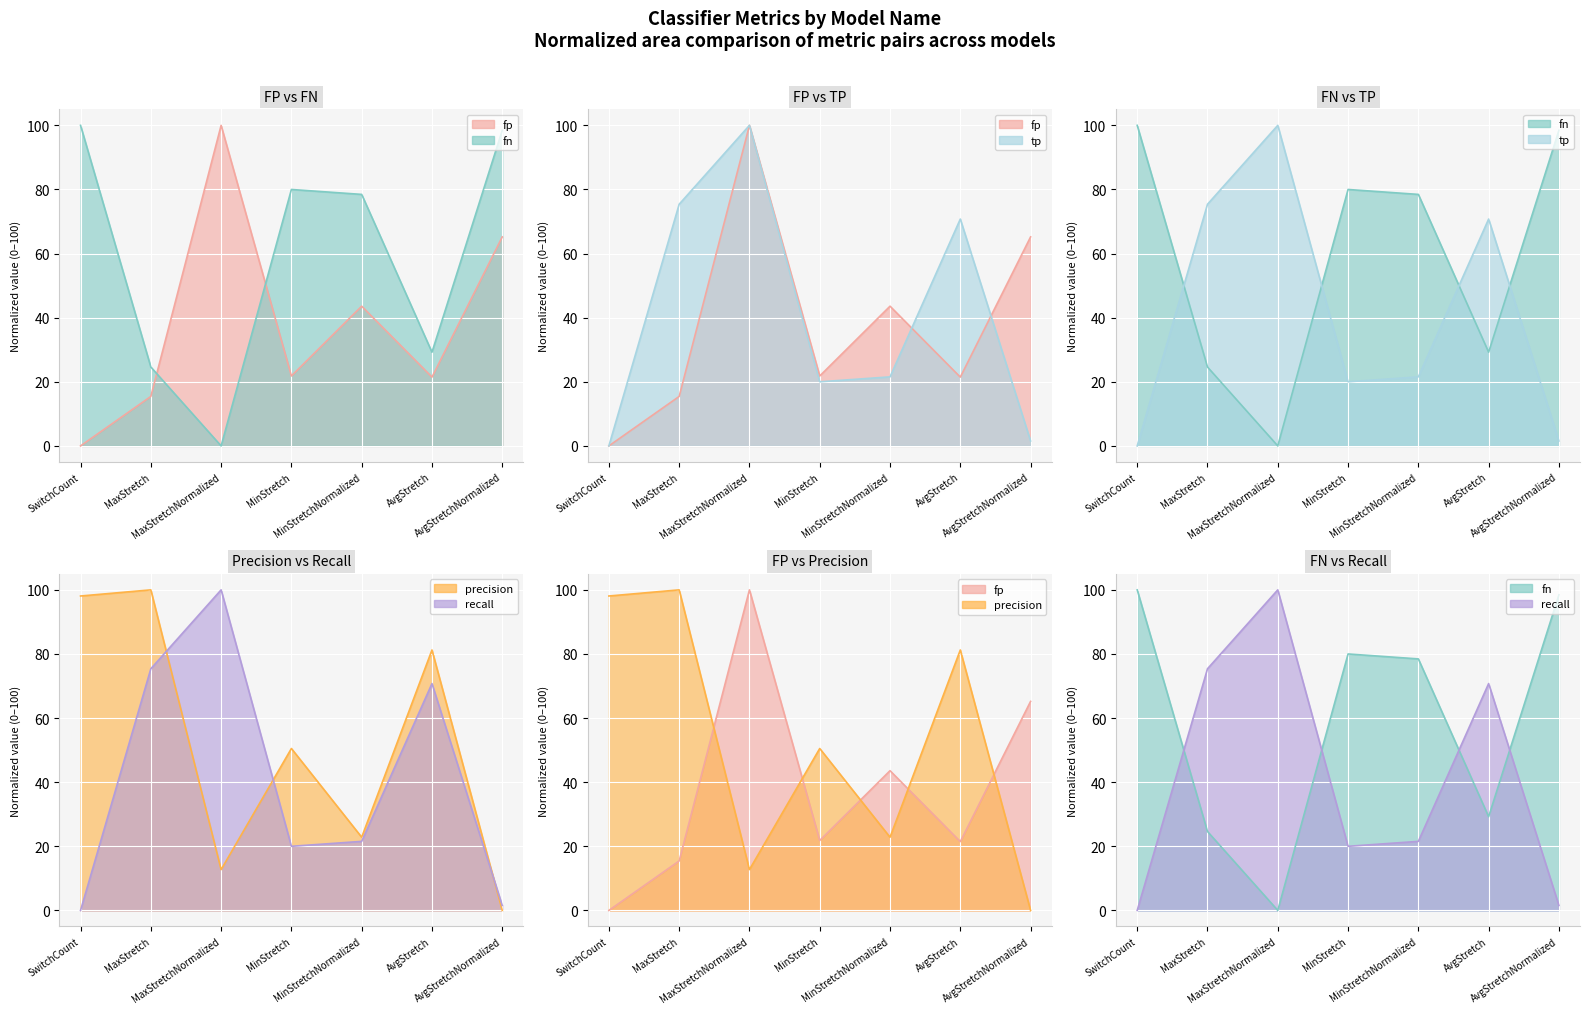

Where is the first local minimum for precision?

MaxStretchNormalized